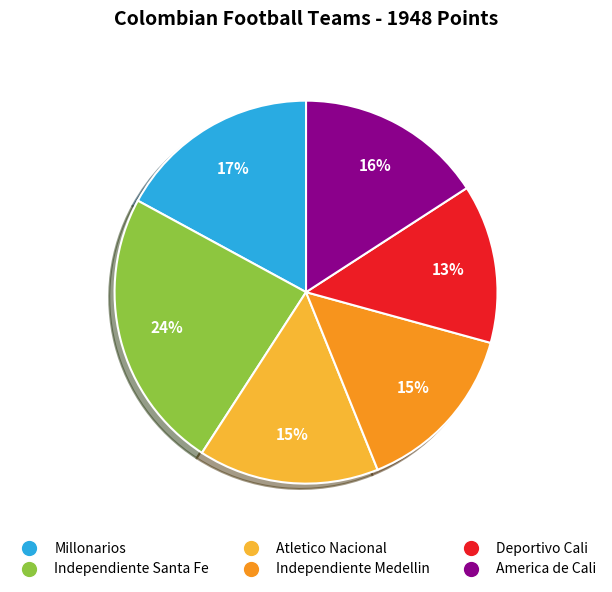

How many segments does this pie chart have?

6